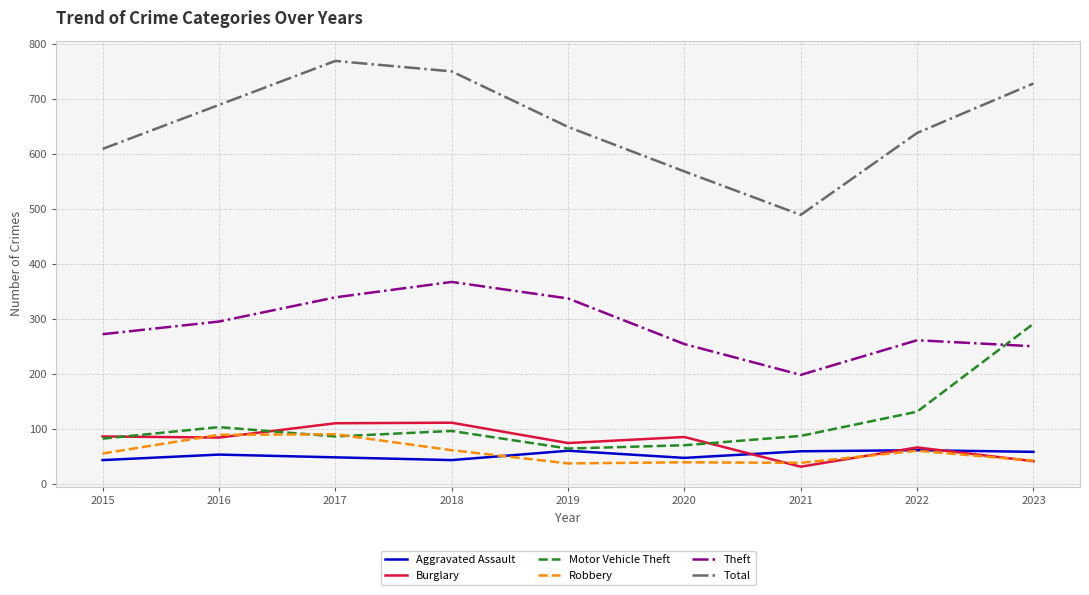

The Motor Vehicle Theft series shows 45 at 2020. True or false?

False